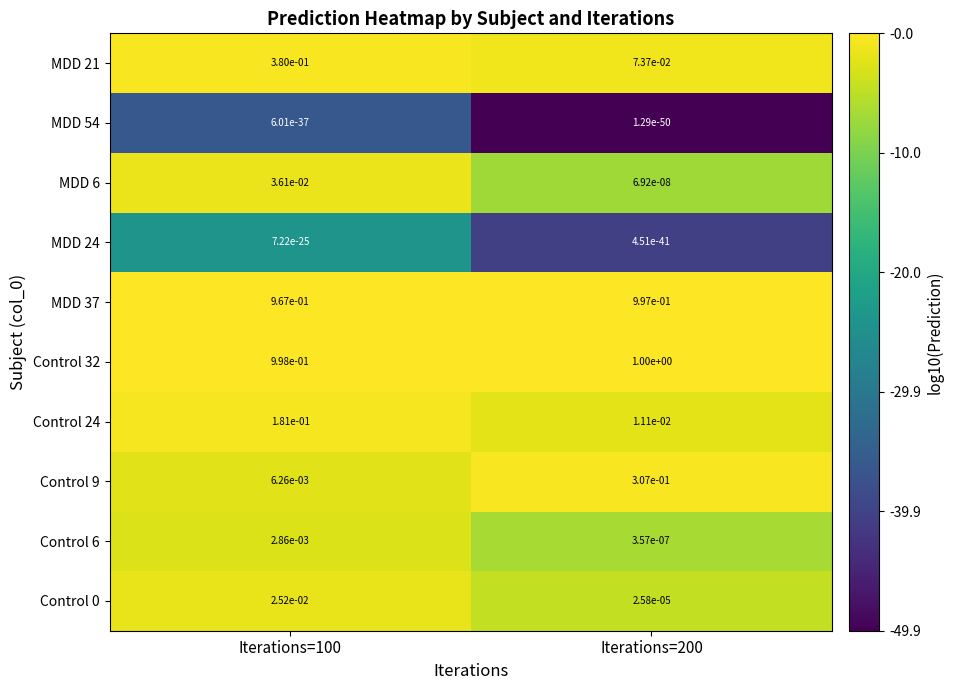

True or false: Control 24 has a value of 0.0 at Iterations=200.

True